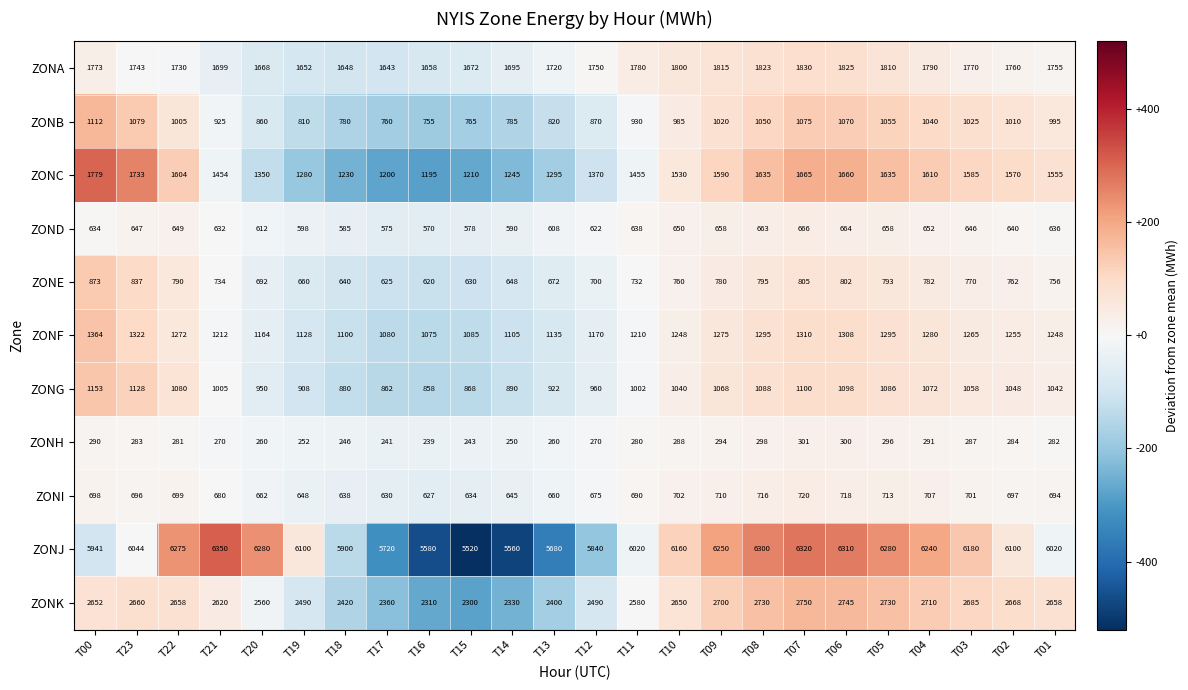

How many distinct data groups are displayed?

11